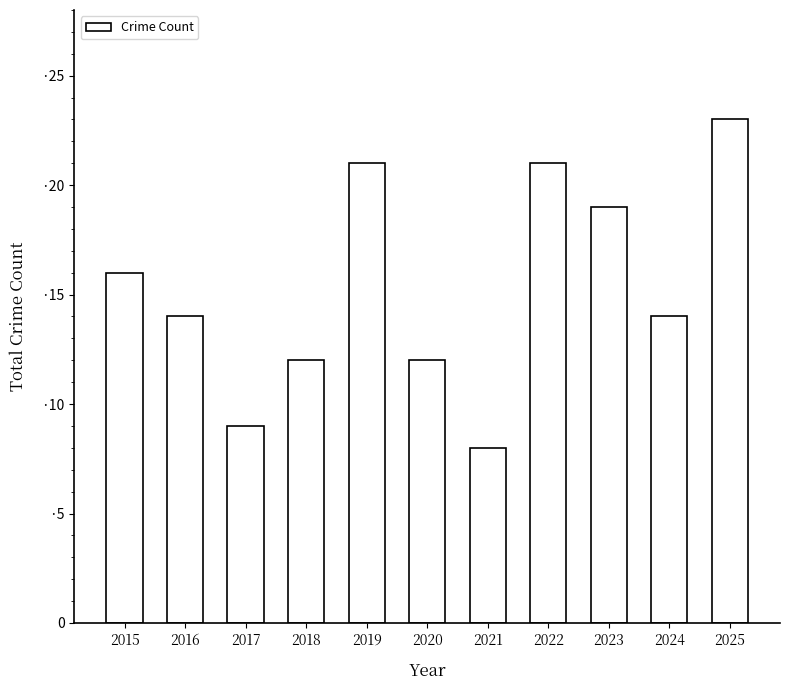

Are the bars horizontal?

No